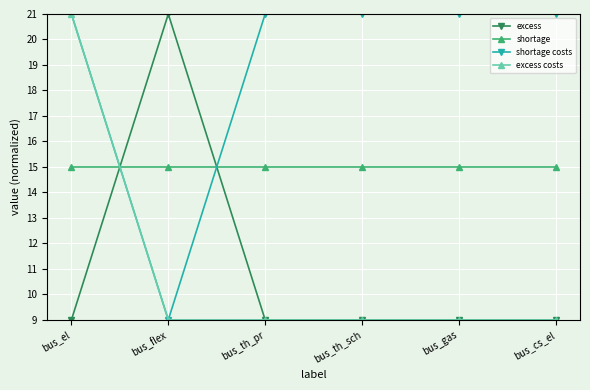

What value does the shortage costs series have at bus_th_sch, to the nearest 10?

20